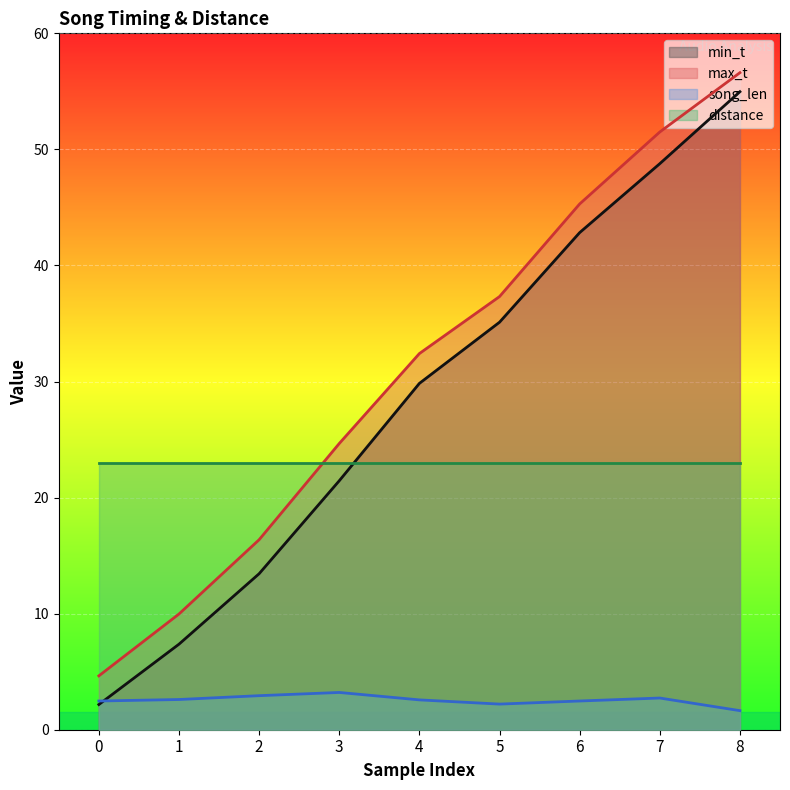

What is the difference between the maximum and minimum values in the song_len series?

1.6